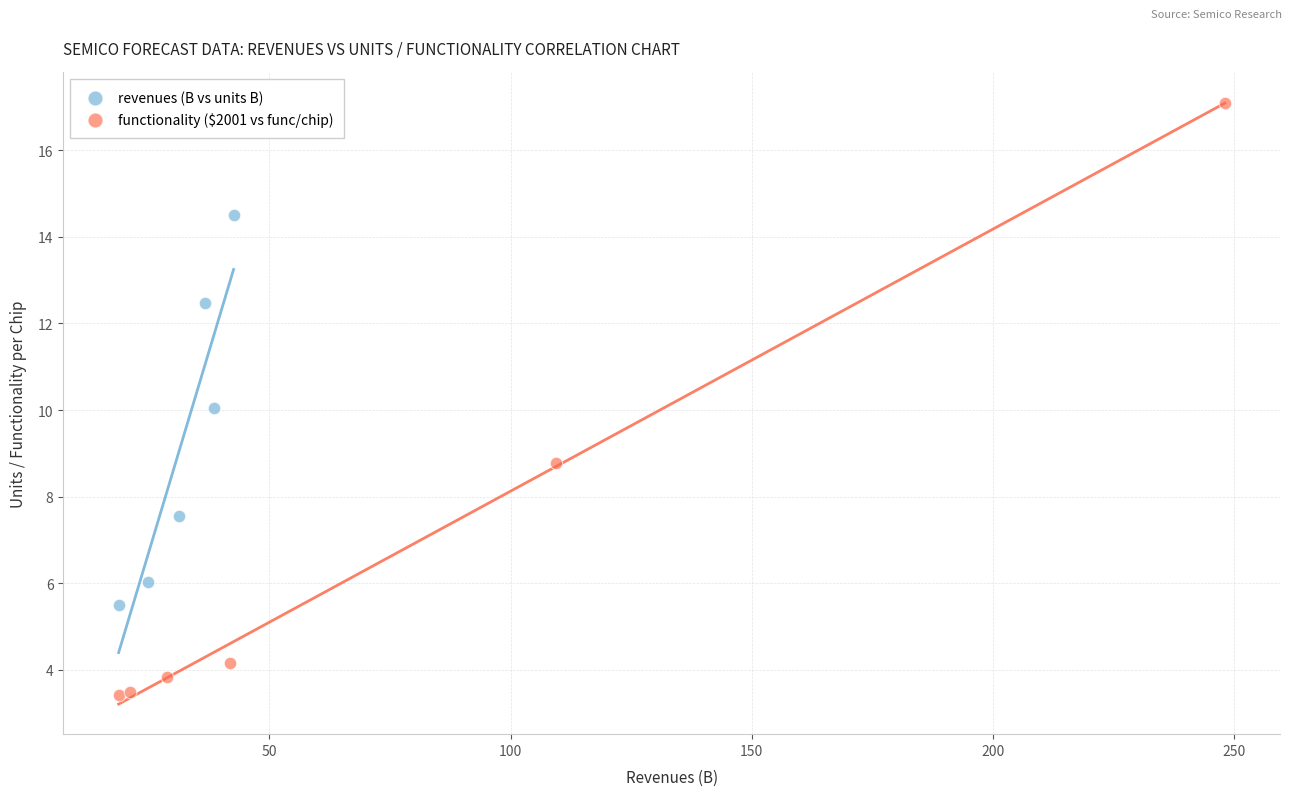

Which series reaches the maximum Y coordinate?

functionality ($2001 vs func/chip)